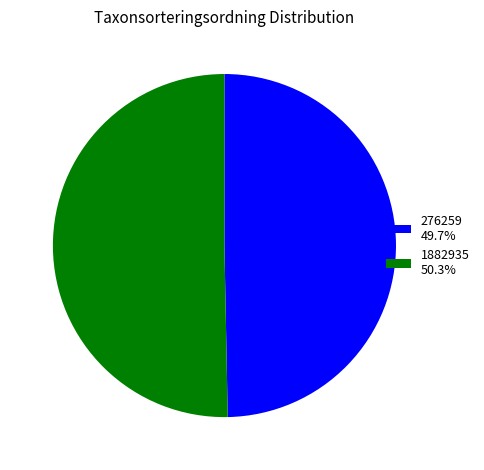

How many slices are in this pie chart?

2